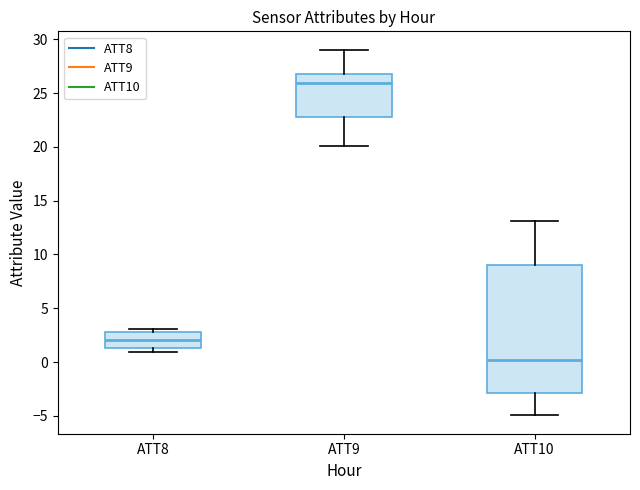

Comparing the boxes themselves (not the whiskers), which one is the tallest?

ATT10